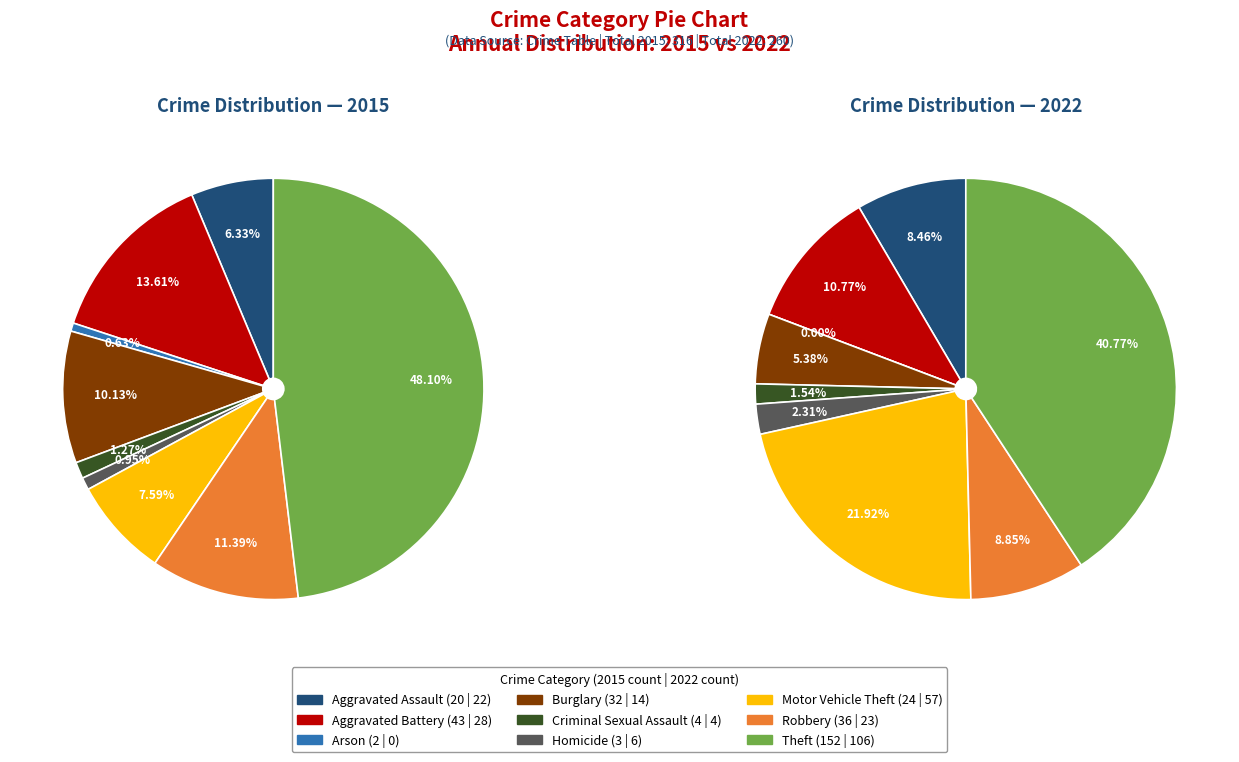

To the nearest percent, what is the difference between the largest and smallest slice percentages?

41%